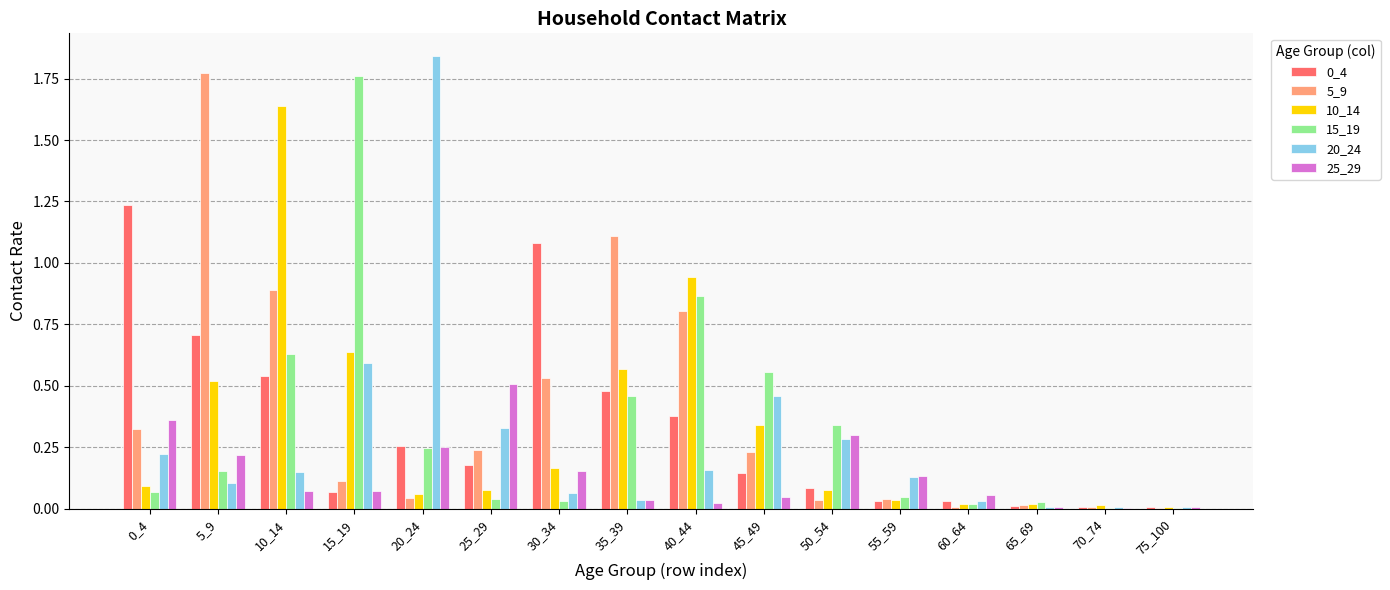

Does the chart contain stacked bars?

No